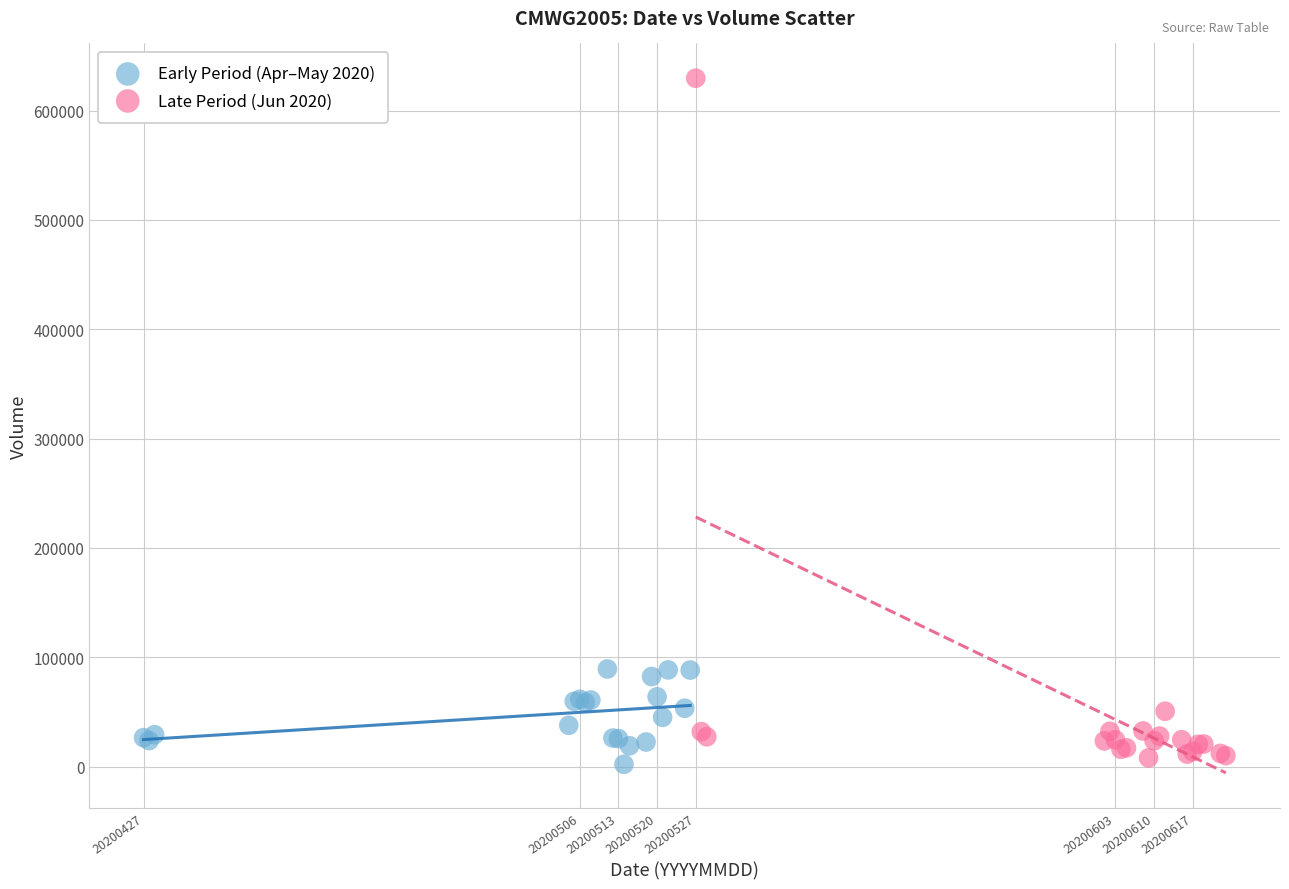

Which series contains the highest Y value?

Late Period (Jun 2020)